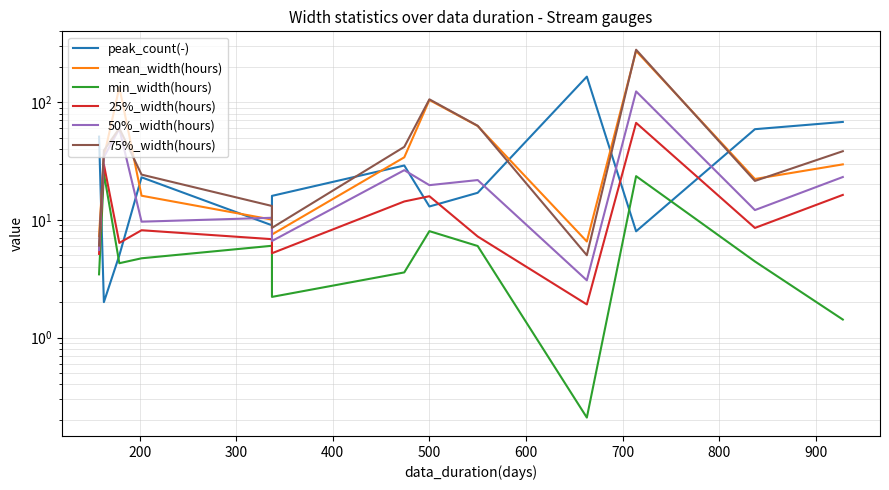

After their last crossing, which series has the higher values: 50%_width(hours) or peak_count(-)?

peak_count(-)